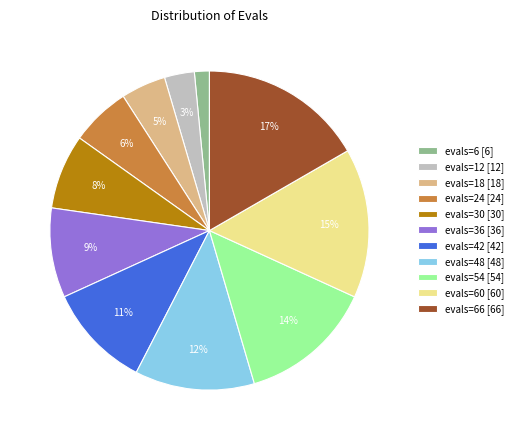

To the nearest percent, what portion does evals=54 [54] represent?

14%